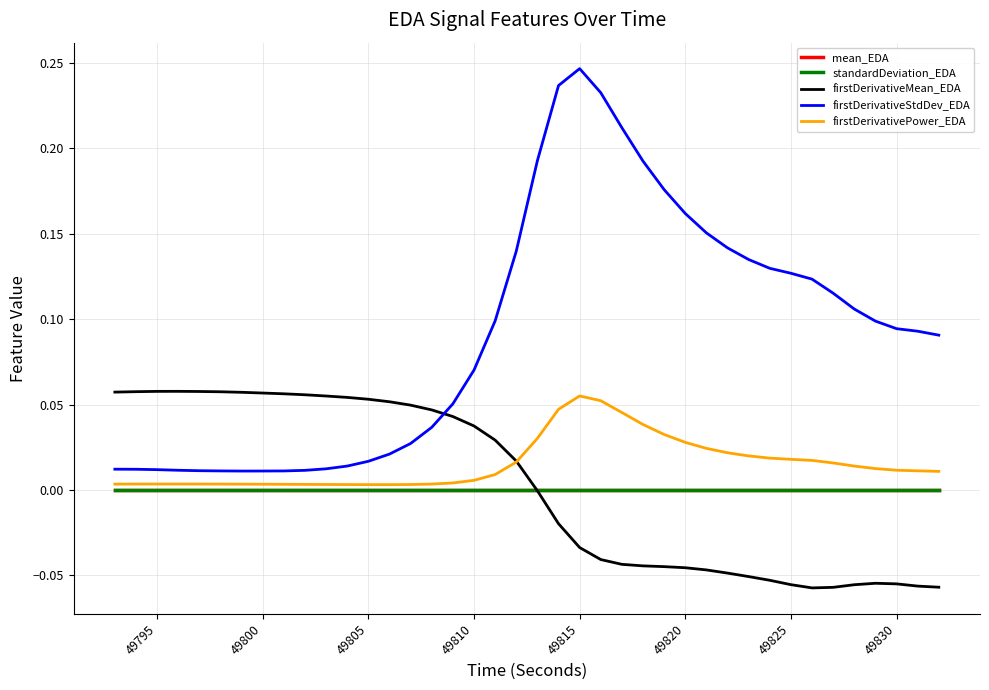

How many lines are shown in the chart?

5